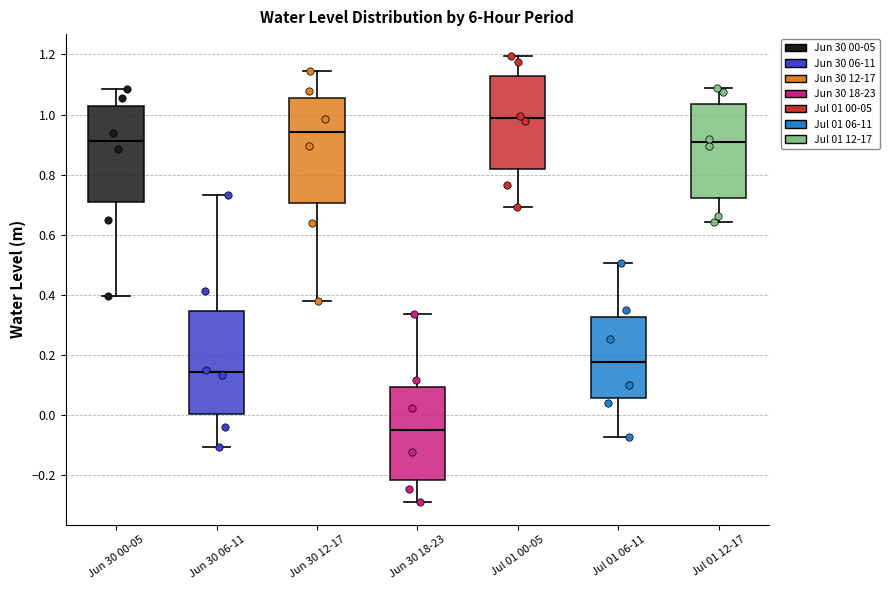

Where does the median line of the box for Jul 01 12-17 sit on the y-axis? The values are not printed on the chart, so give them approximately, as read against the axis.

0.90